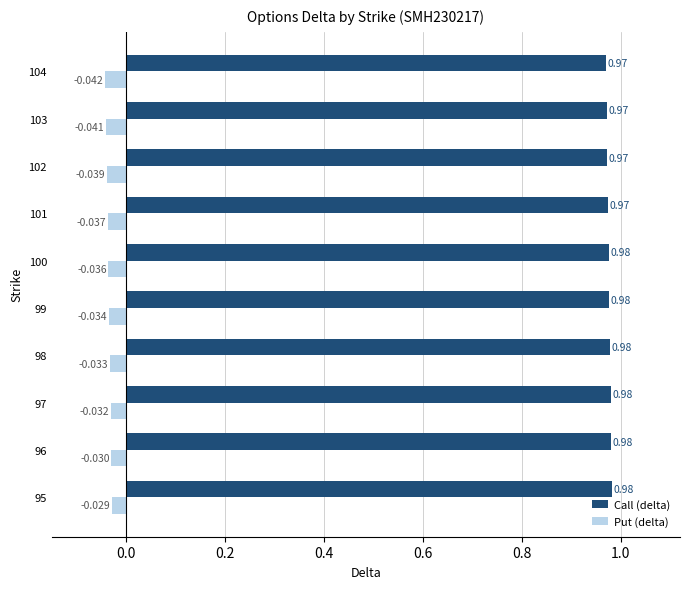

Is the value of Call (delta) at 103 greater than the value of Put (delta) at 97?

Yes